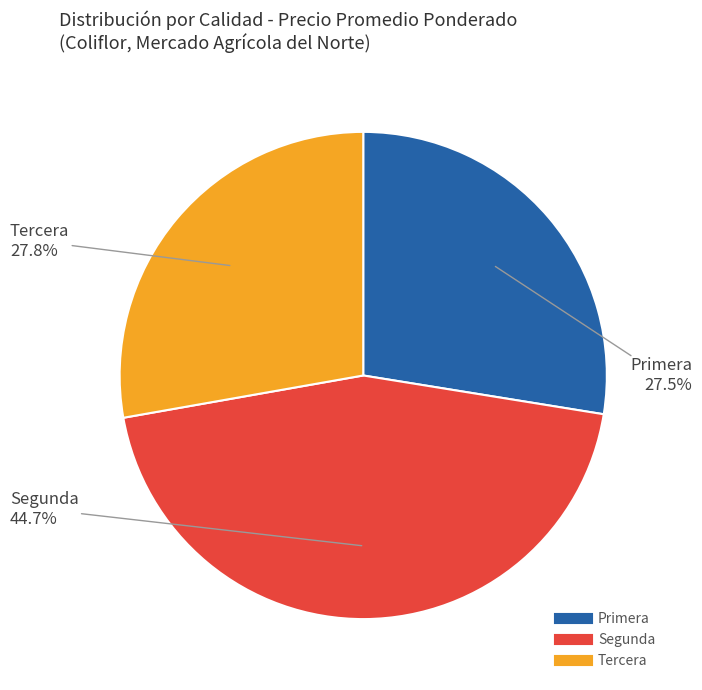

Does Segunda account for over 50% of the chart?

No